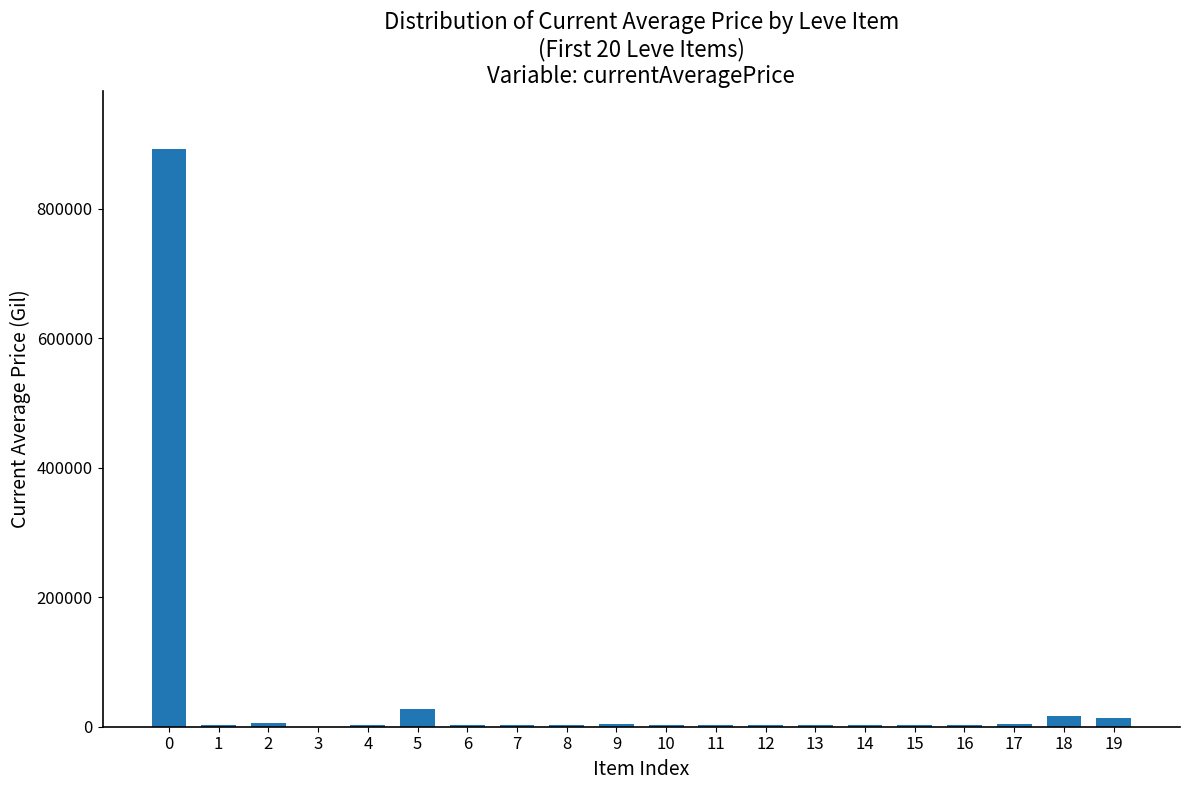

What is the greatest value displayed?

892535.6